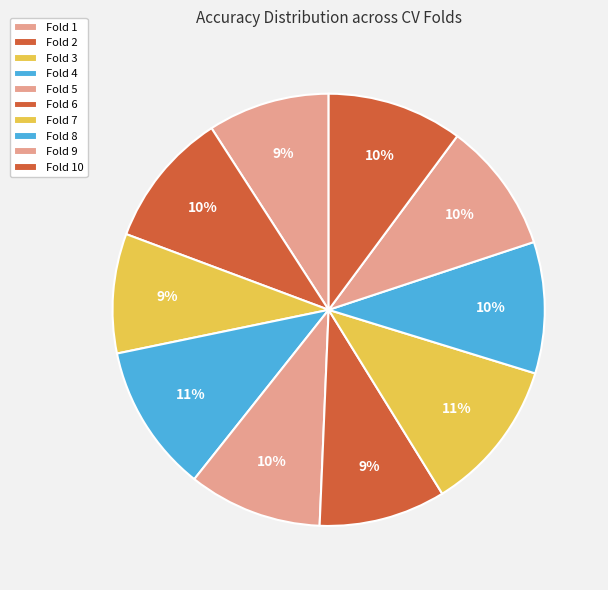

To the nearest percent, what is the average slice percentage?

10%